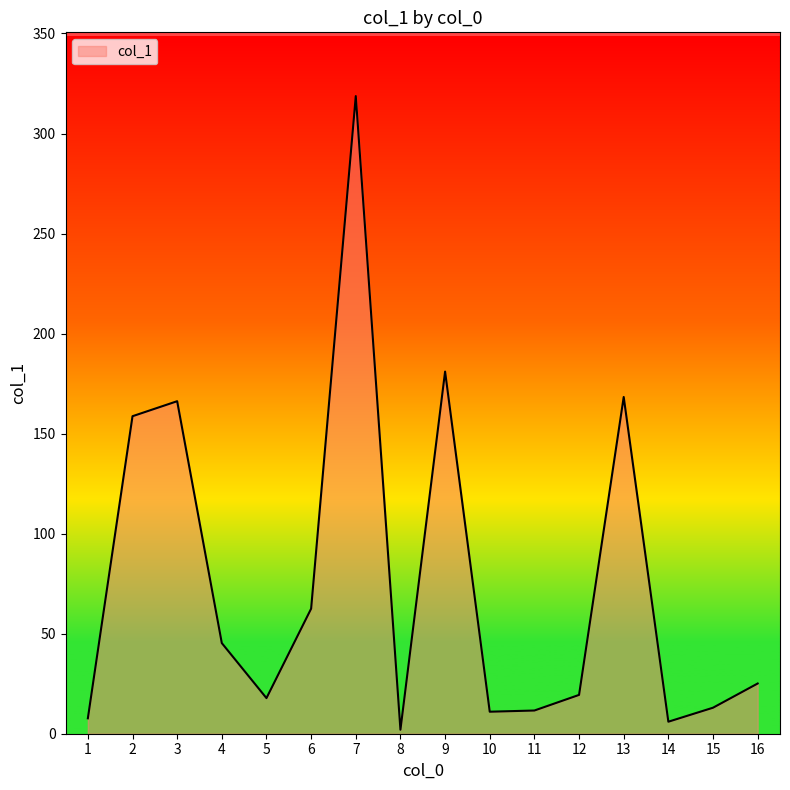

The value at 6 is 62.5. True or false?

True